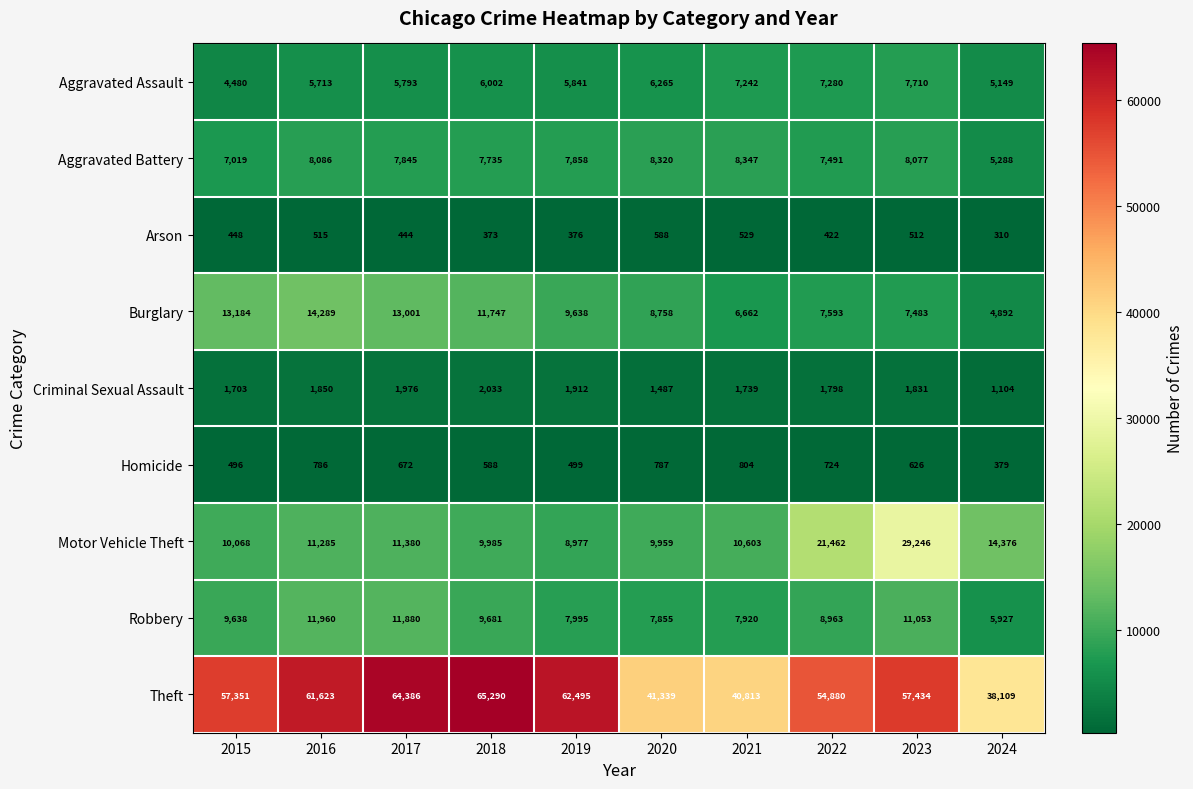

The Aggravated Battery series shows 5288 at 2024. True or false?

True